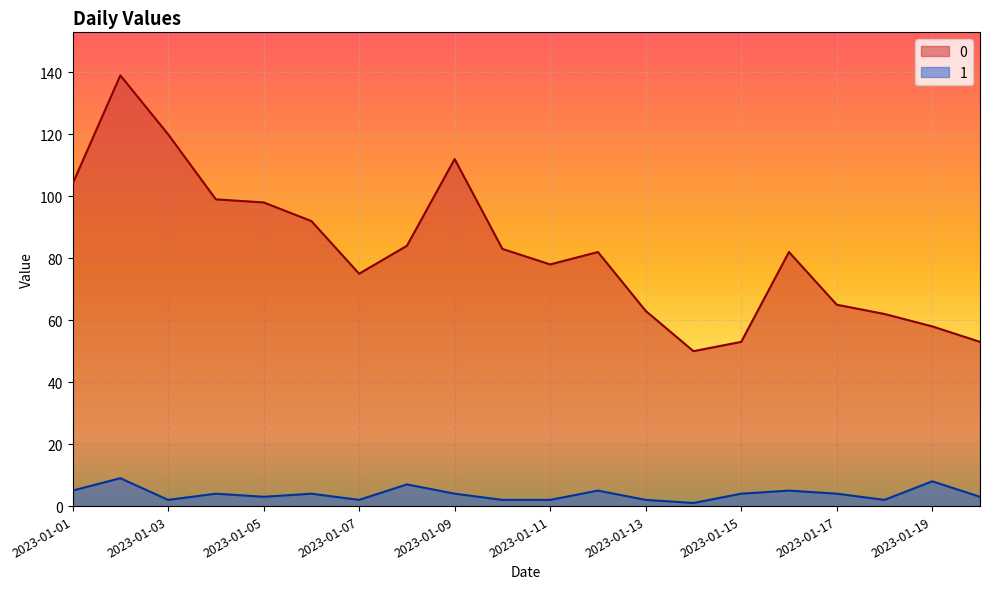

What are all the series names shown in the legend?

0, 1